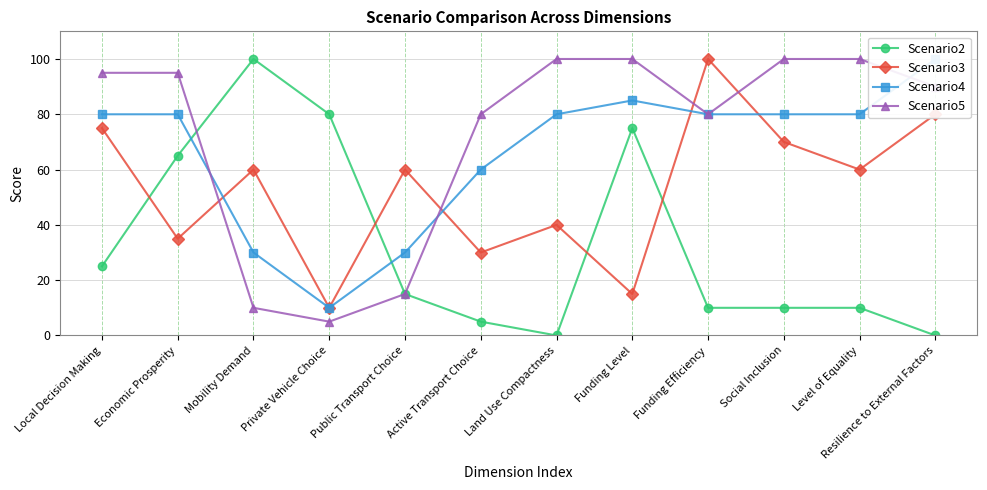

Between Economic Prosperity and Funding Level, which series saw the biggest shift?

Scenario3